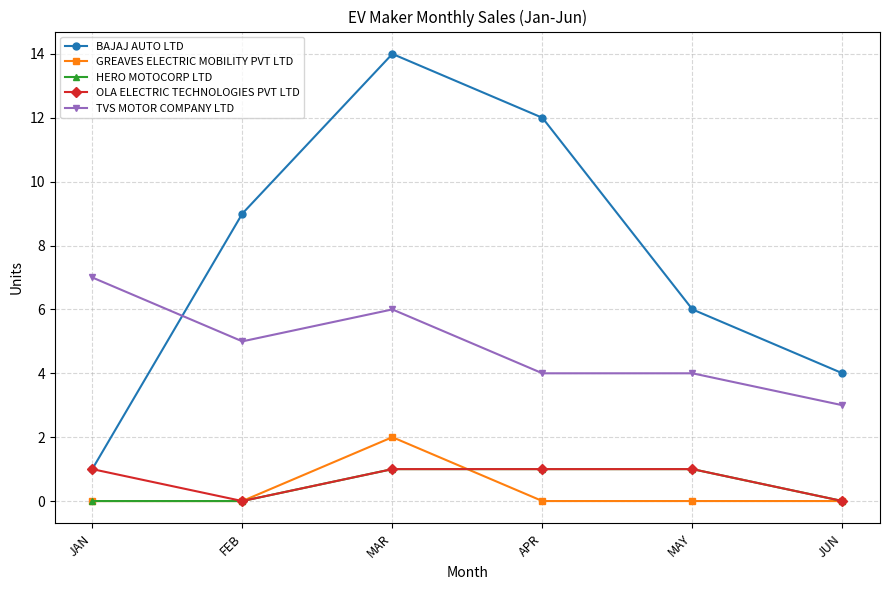

Is the value of GREAVES ELECTRIC MOBILITY PVT LTD at MAY greater than the value of OLA ELECTRIC TECHNOLOGIES PVT LTD at JAN?

No